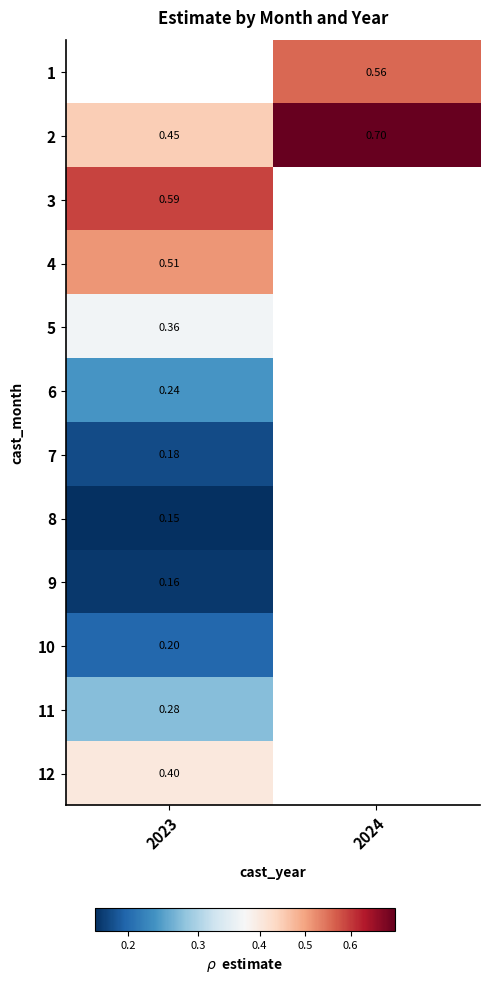

Is the value of 10 at 2023 greater than the value of 5 at 2023?

No